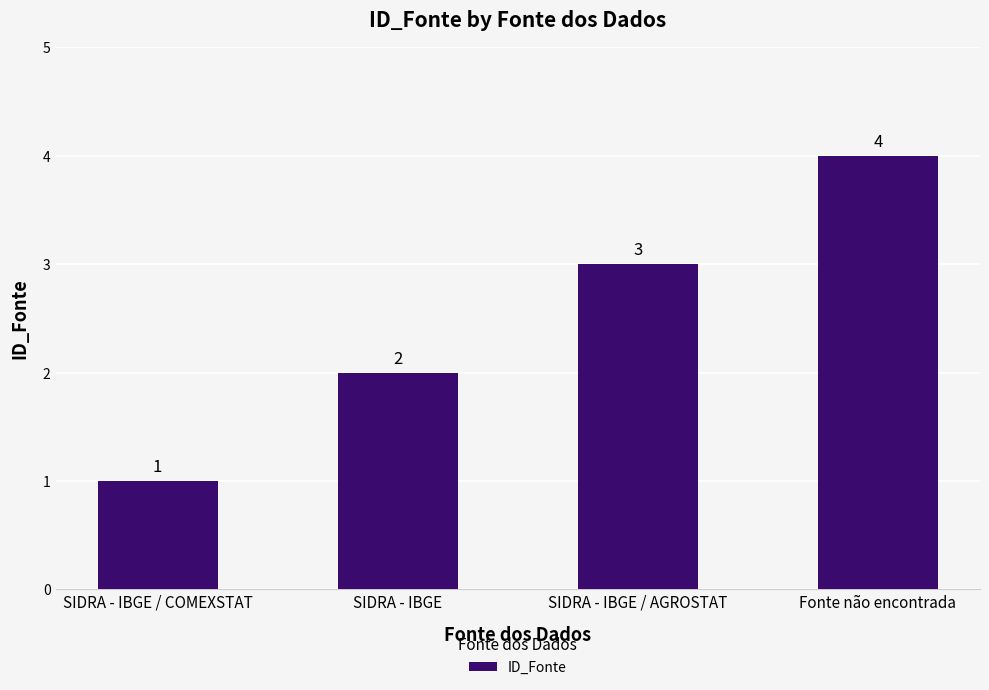

What position from the left is Fonte não encontrada?

4